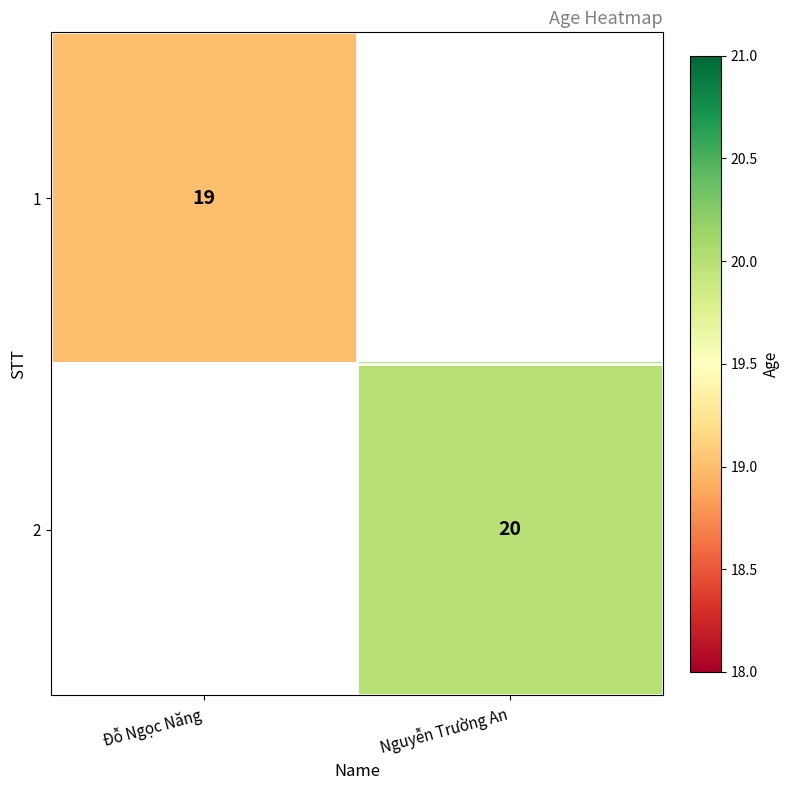

True or false: 2 has a value of 28 at Nguyễn Trường An.

False